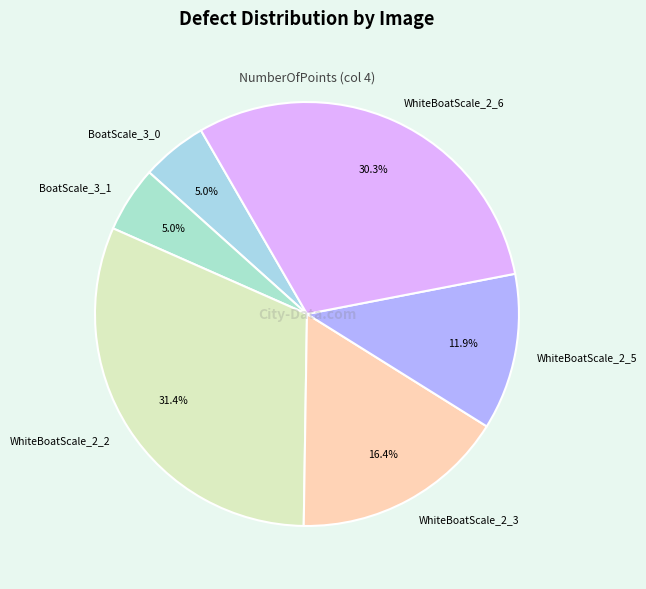

Which has a higher value, WhiteBoatScale_2_3 or BoatScale_3_1?

WhiteBoatScale_2_3